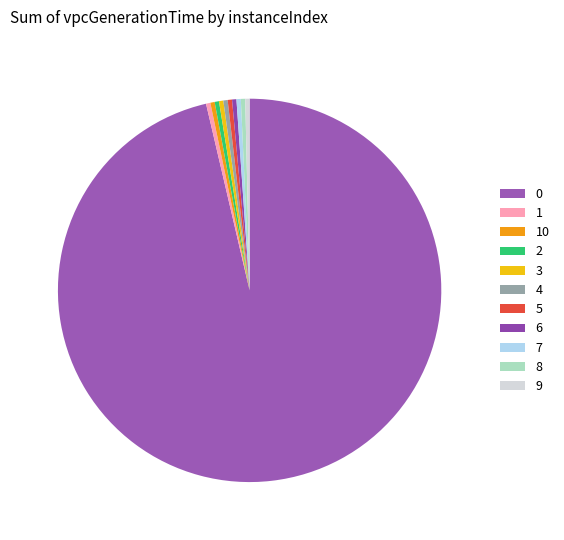

Is it true that 4 is 5% of the pie?

False